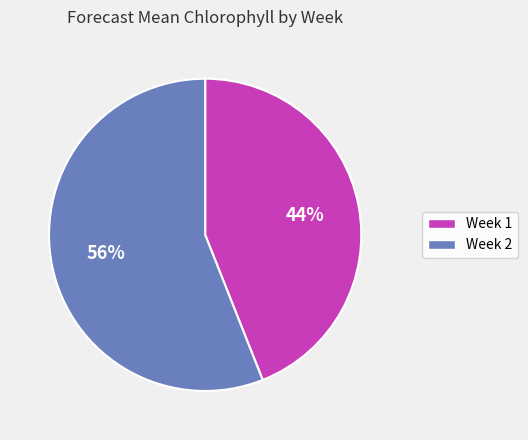

How many segments does this pie chart have?

2